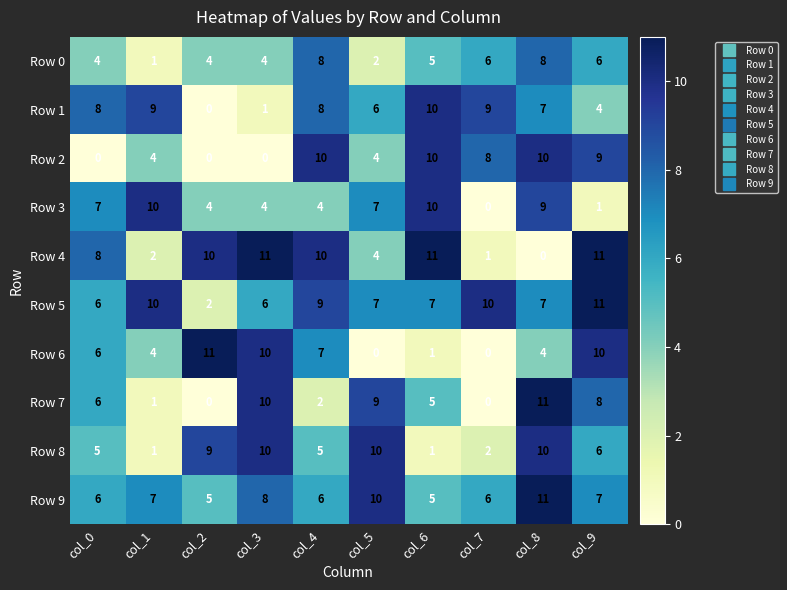

Is the value of Row 5 at col_0 greater than the value of Row 7 at col_2?

Yes